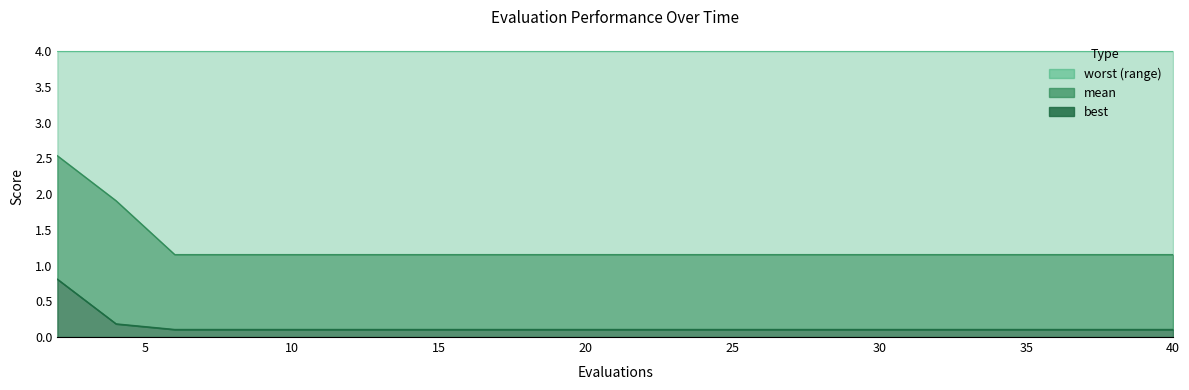

What is the average value of the mean series?

1.3